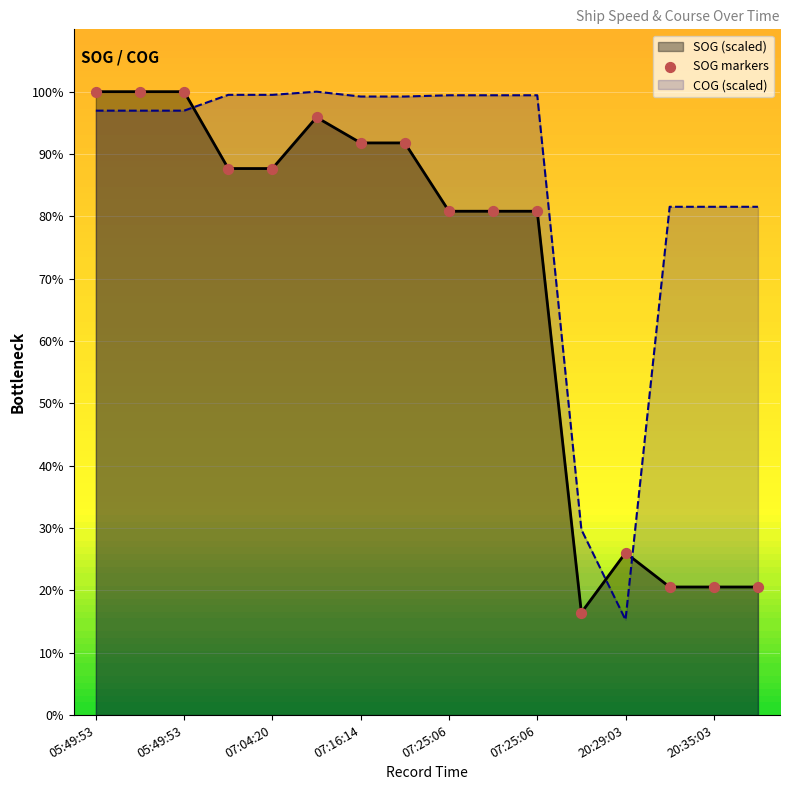

Between 05:49:53 and 07:04:20, which is larger?

05:49:53